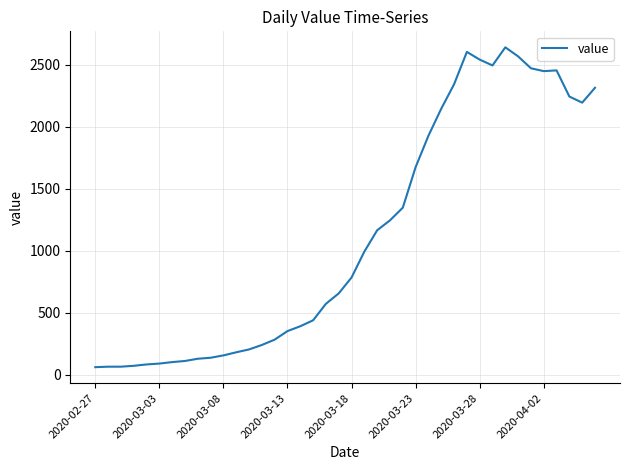

What is the smallest value displayed?

61